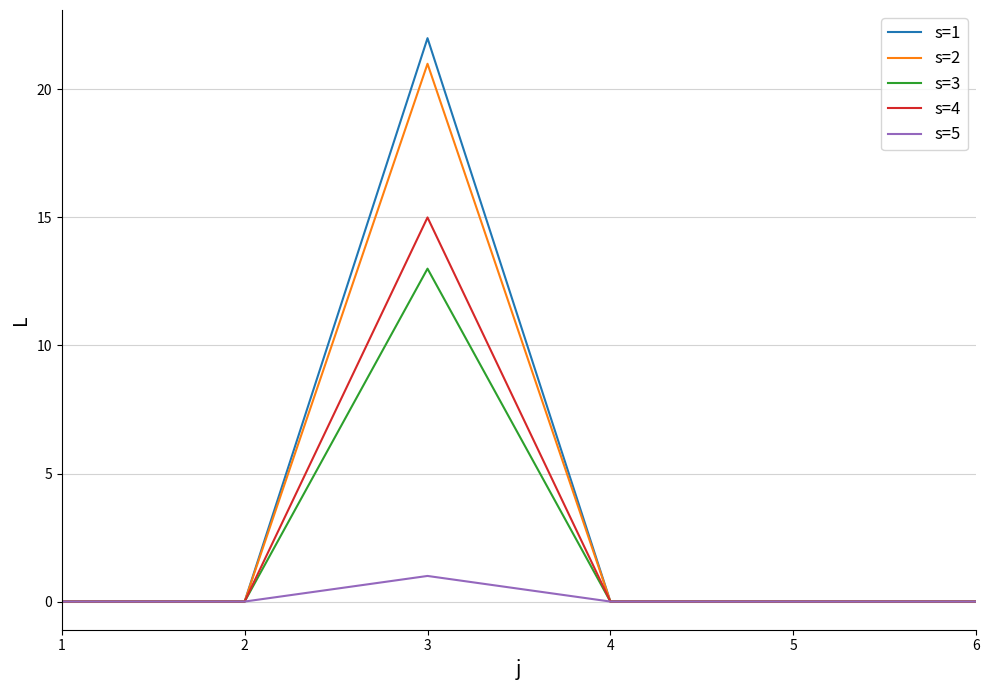

Reading left to right, transcribe all the data shown in this chart.

s=1: 0	0	22	0	0	0
s=2: 0	0	21	0	0	0
s=3: 0	0	13	0	0	0
s=4: 0	0	15	0	0	0
s=5: 0	0	1	0	0	0